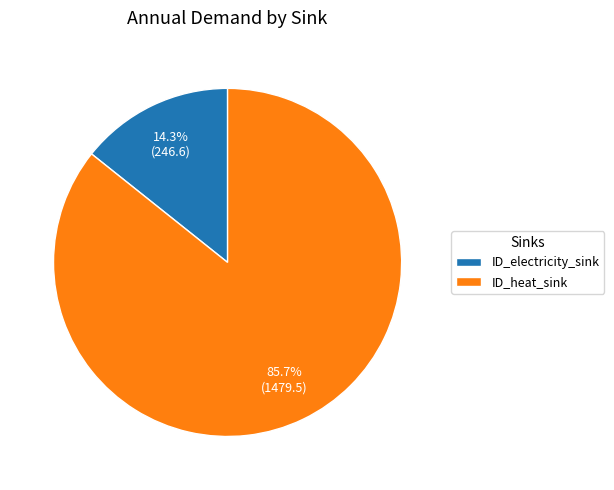

Is there any slice that represents more than half of the pie?

Yes